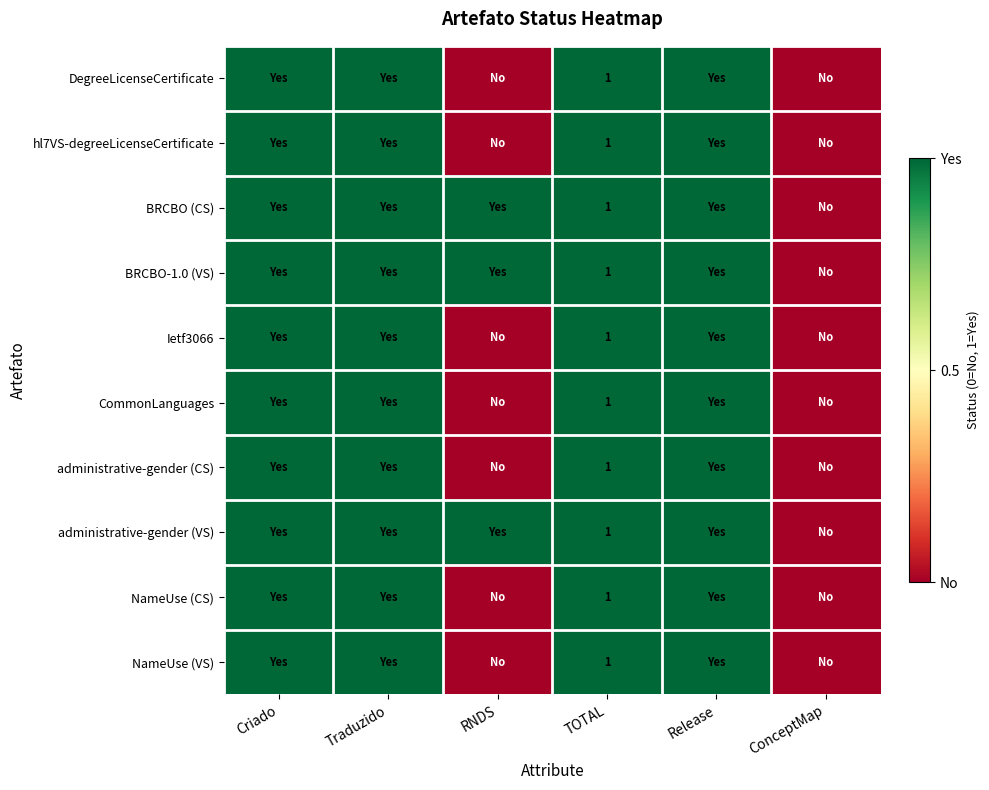

How many values in the hl7VS-degreeLicenseCertificate series are below 1?

2